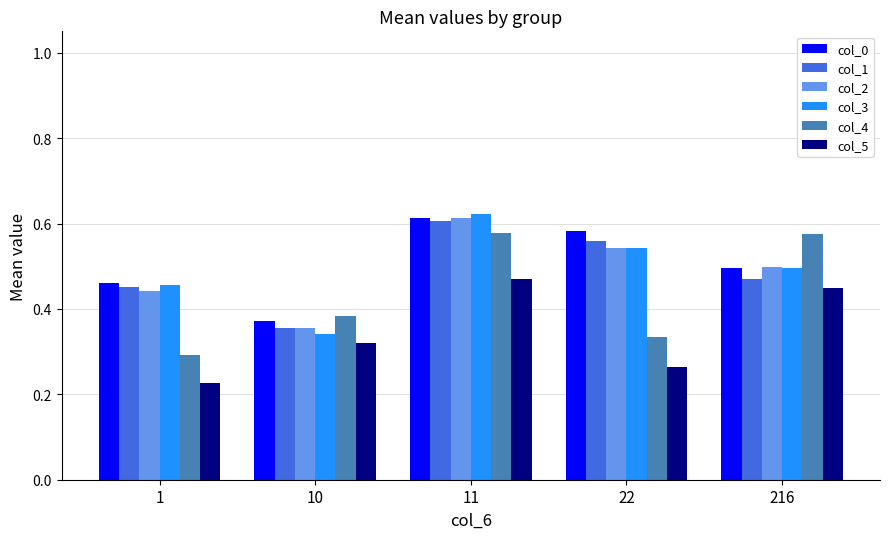

Which label corresponds to the smallest value in the chart?

1